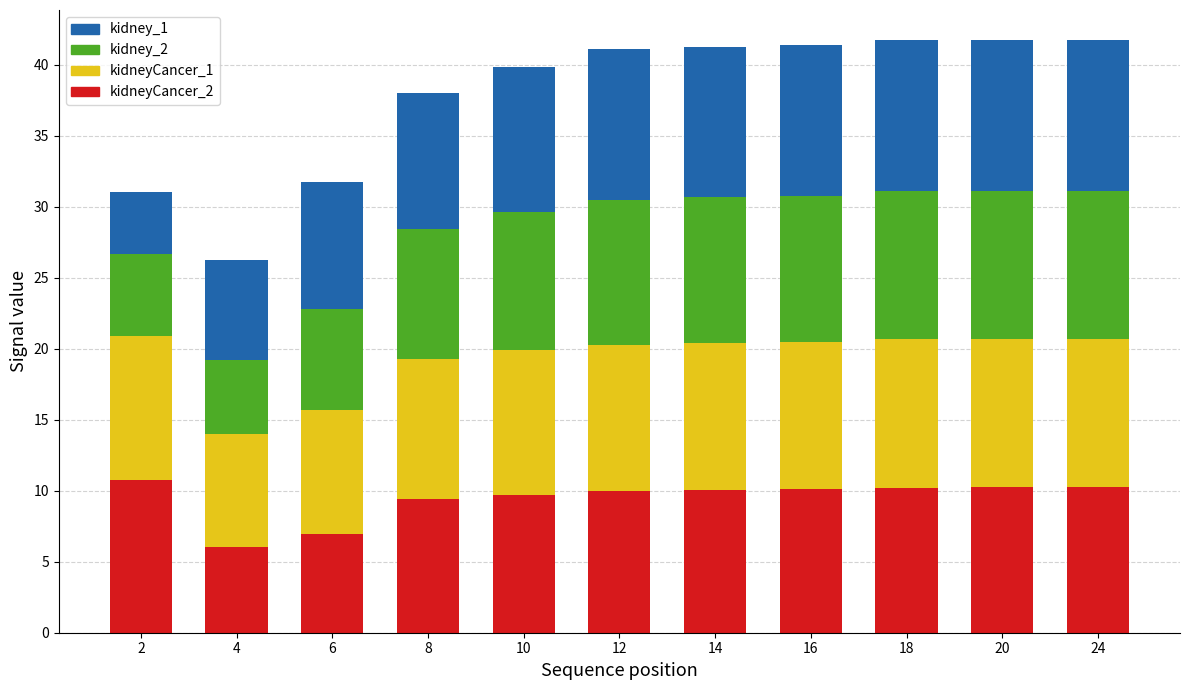

At which label does kidney_1 reach its minimum?

4